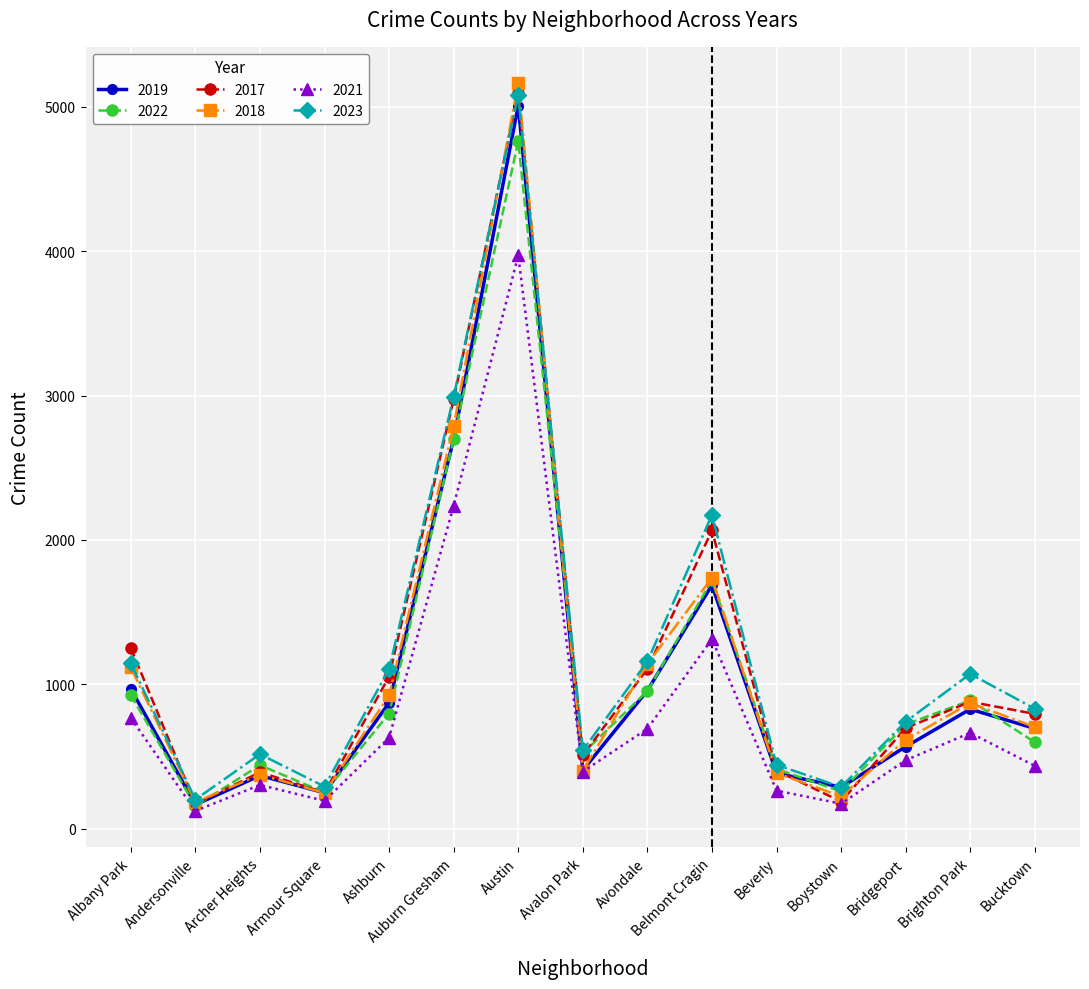

Which series has the largest range (max minus min)?

2018